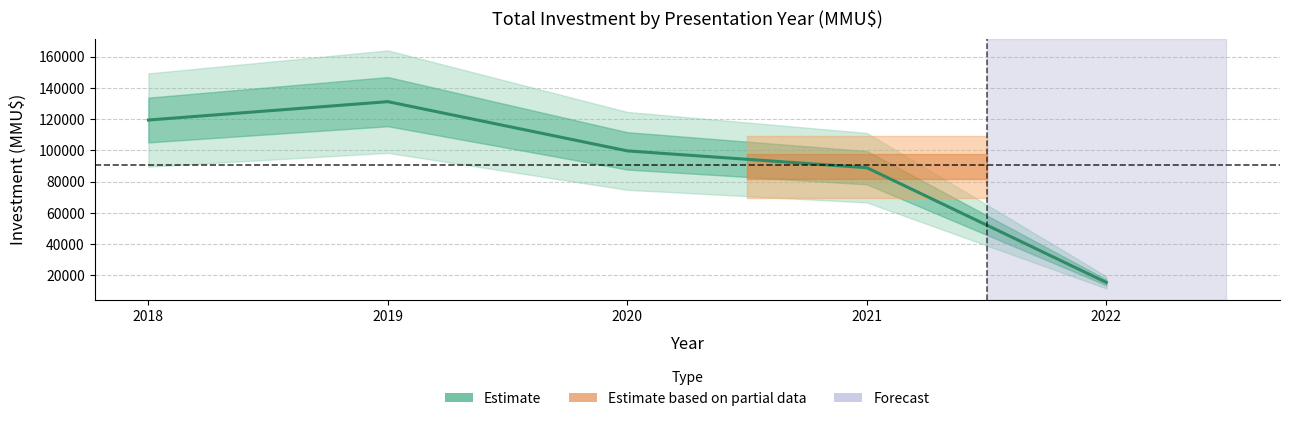

What is the sum of the values at 2022 and 2019?

146629.4